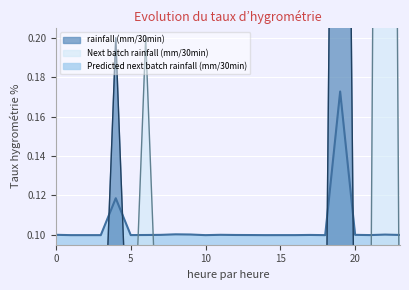

How many interior local peaks does the Next batch rainfall (mm/30min) series have?

2